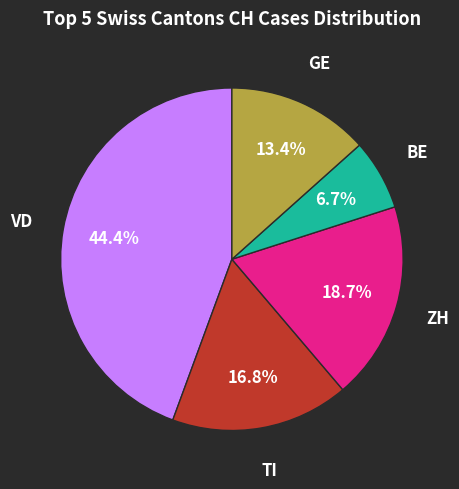

Between ZH and BE, which is larger?

ZH